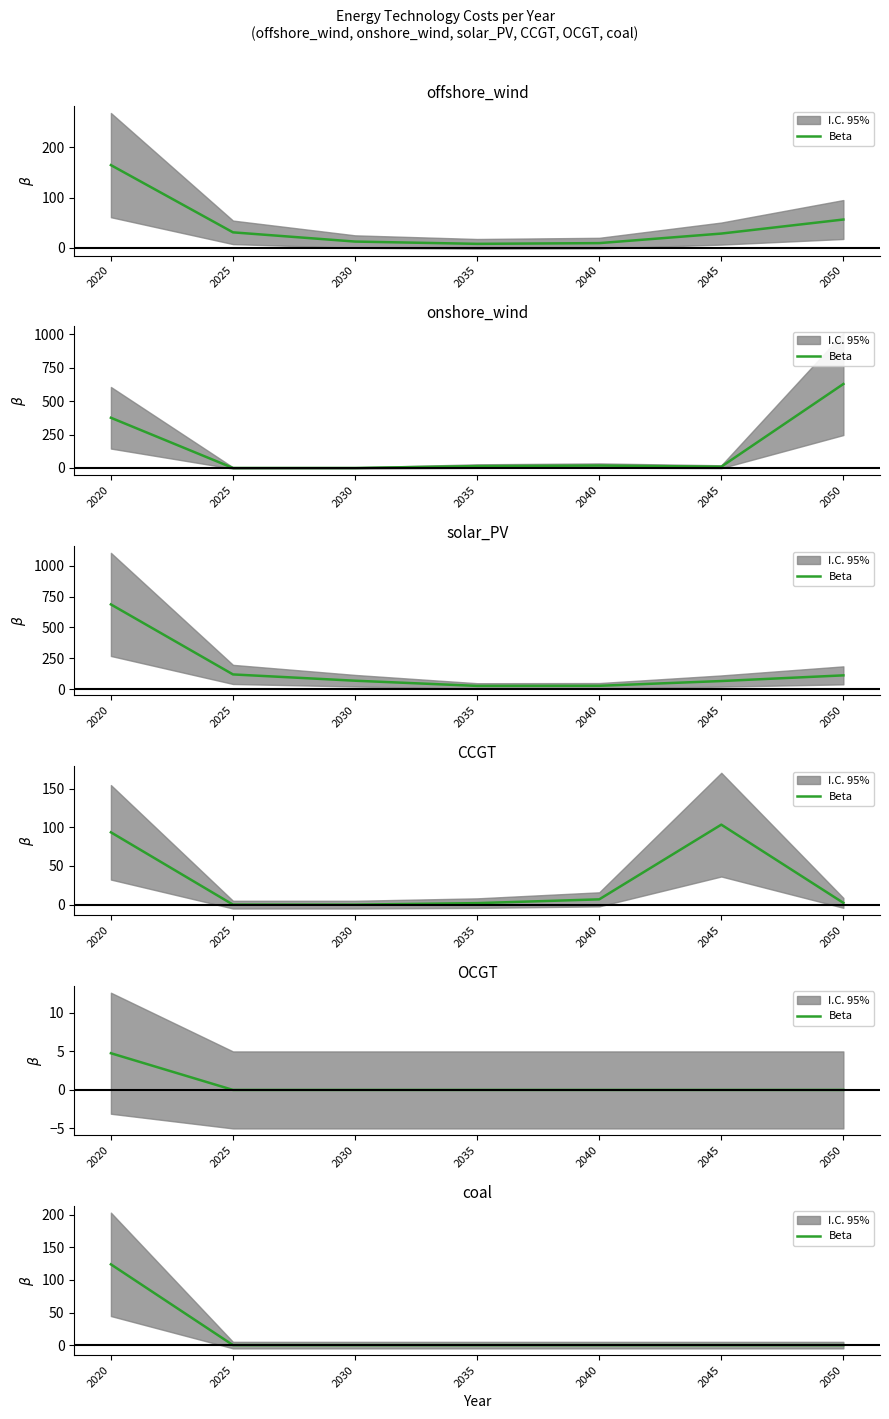

True or false: the data has more than 0 interior local peaks.

False